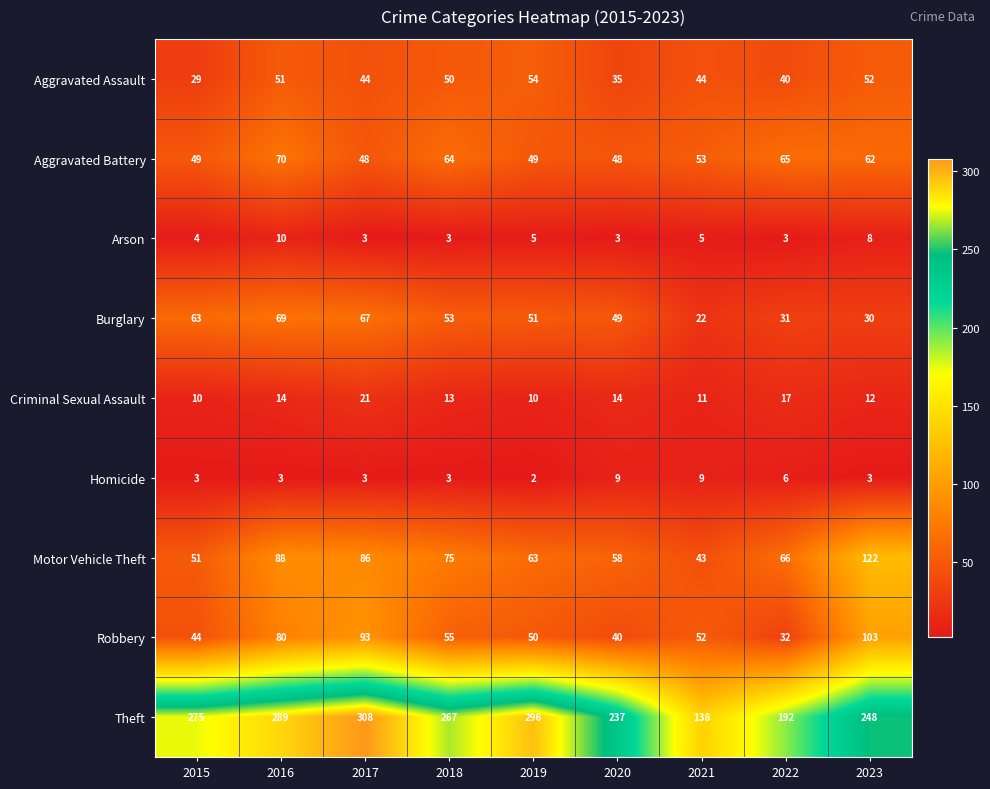

True or false: Criminal Sexual Assault has a value of 10 at 2015.

True